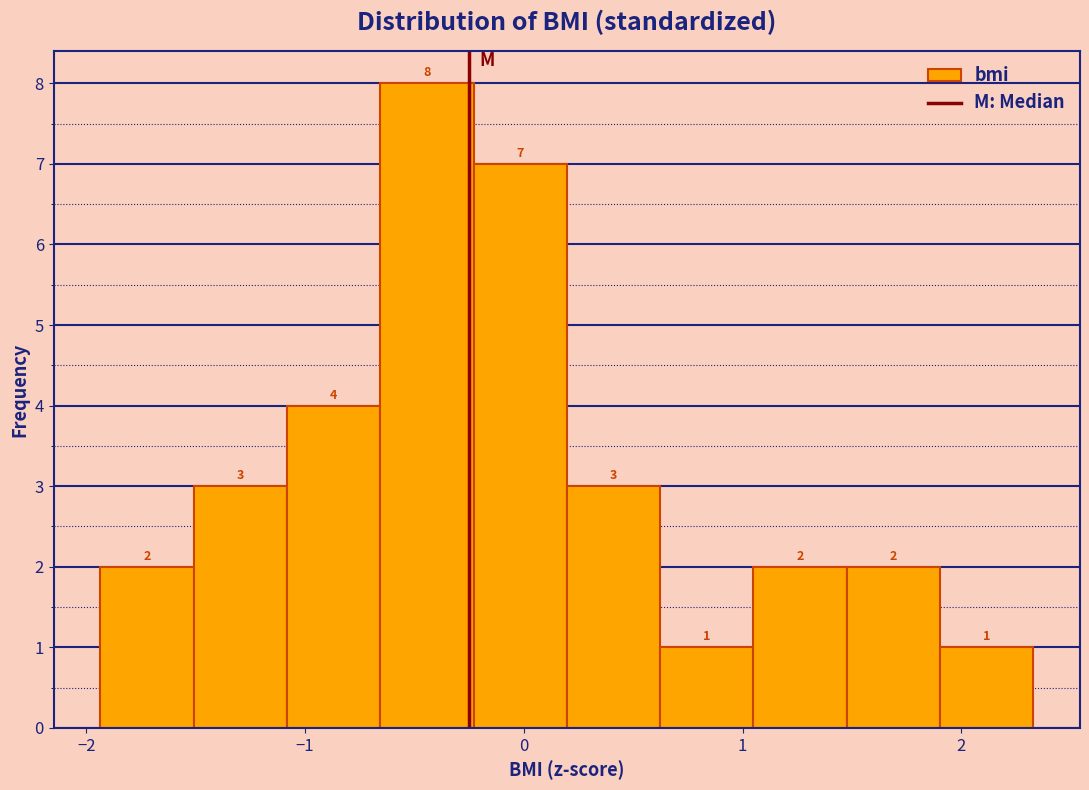

Reading left to right, list every bar in this chart as the range it spans on the x-axis followed by its height. The bar edges are not printed on the chart, so give them approximately, as read against the axis.

-1.9 to -1.5: 2
-1.5 to -1.1: 3
-1.1 to -0.7: 4
-0.7 to -0.2: 8
-0.2 to 0.2: 7
0.2 to 0.6: 3
0.6 to 1.0: 1
1.0 to 1.5: 2
1.5 to 1.9: 2
1.9 to 2.3: 1